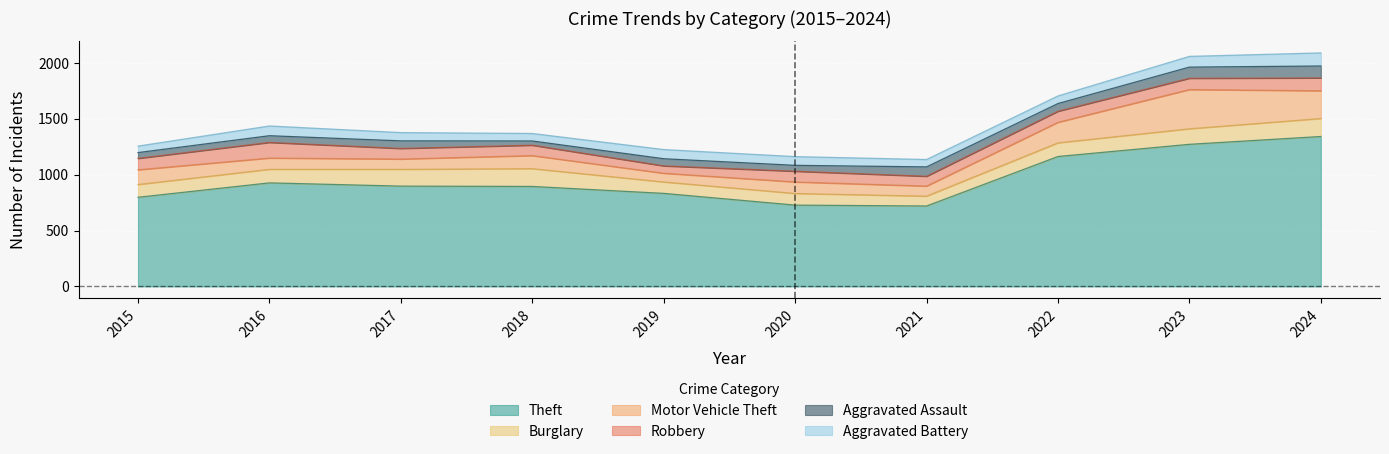

Reading left to right, what are all the values shown in this chart?

Theft: 798	927	898	895	833	728	720	1163	1272	1342
Burglary: 114	121	150	159	102	104	88	122	139	161
Motor Vehicle Theft: 132	101	92	117	78	103	90	184	351	248
Robbery: 102	140	95	93	66	96	88	99	101	115
Aggravated Assault: 52	60	68	38	64	53	84	69	100	107
Aggravated Battery: 58	87	74	67	82	78	66	68	96	117